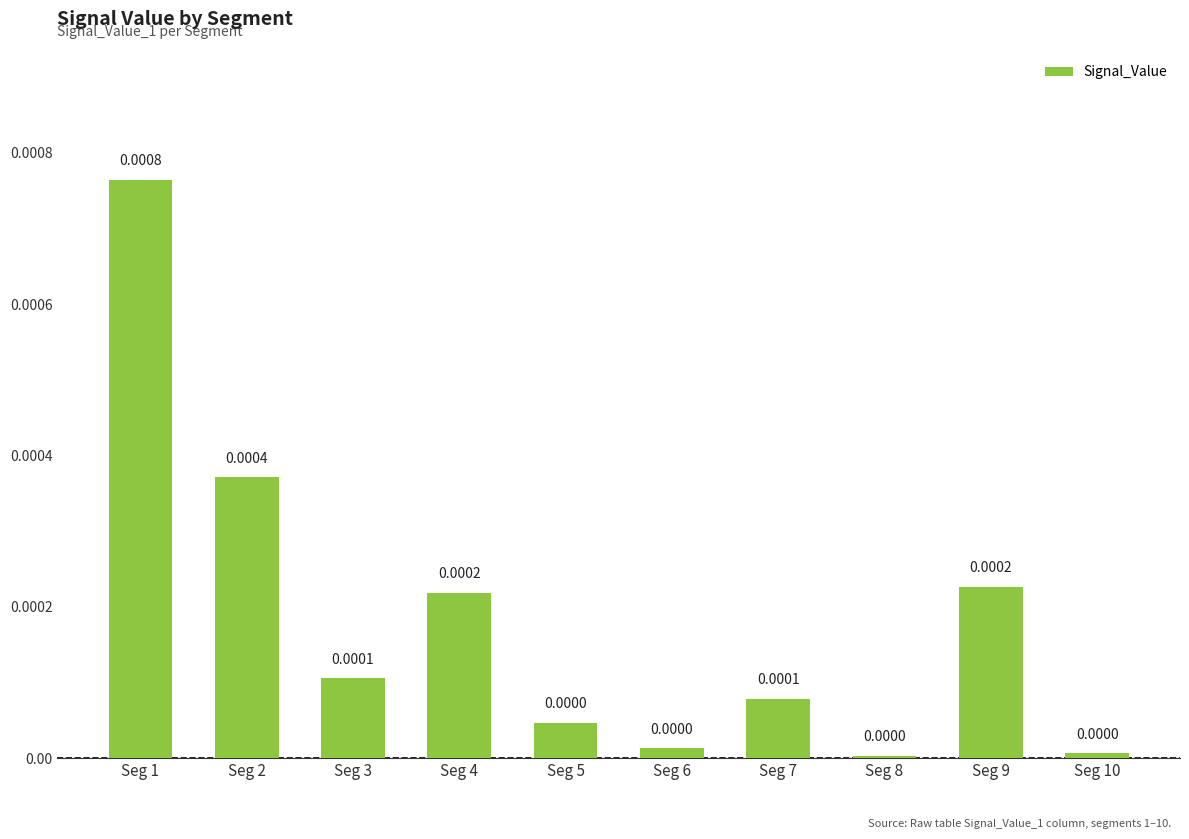

Does the chart contain stacked bars?

No